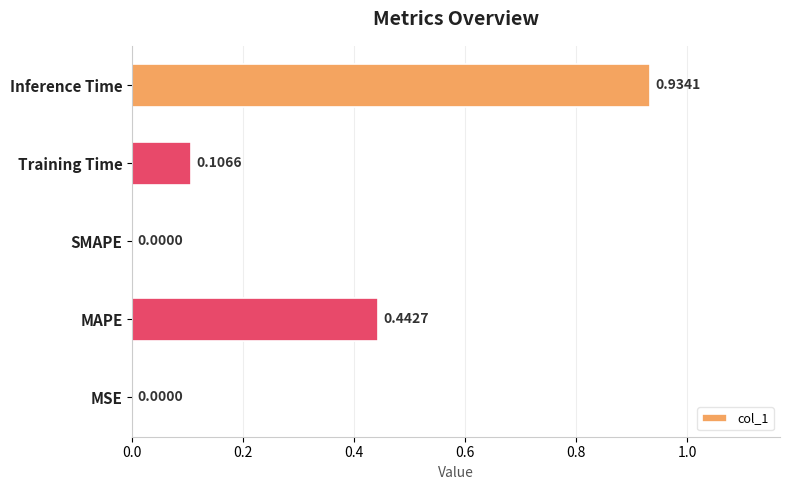

What is the sum of all values?

1.5